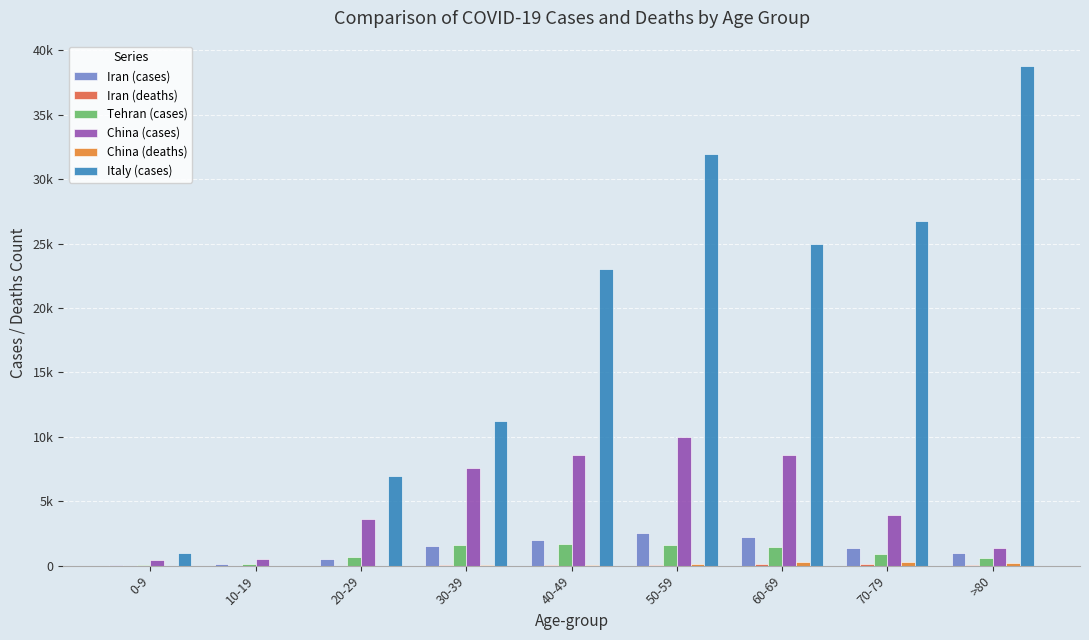

Are the bars grouped side by side (vs. stacked)?

Yes